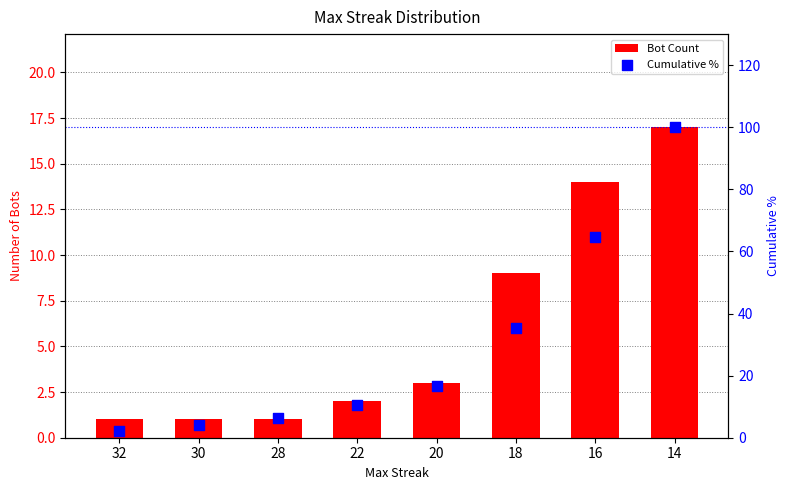

Which series contains the lowest Y value?

Bot Count